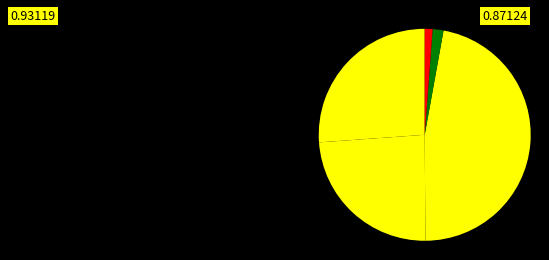

How many segments does this pie chart have?

5